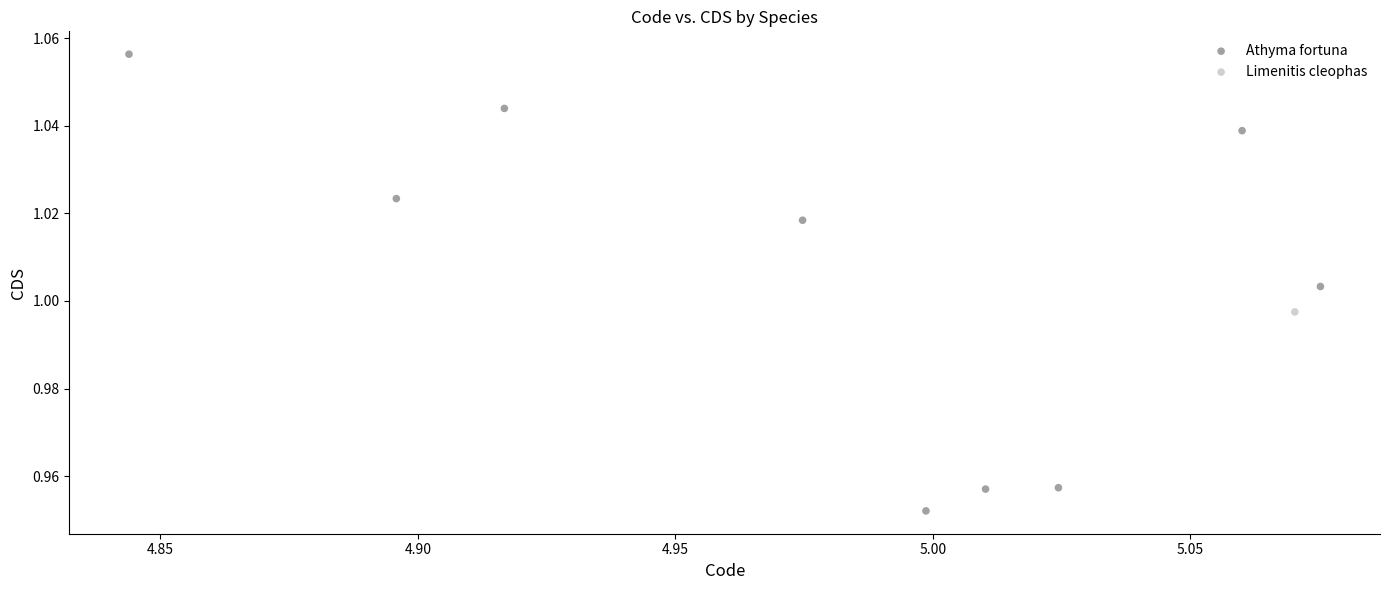

What are all the series names shown in the legend?

Athyma fortuna, Limenitis cleophas